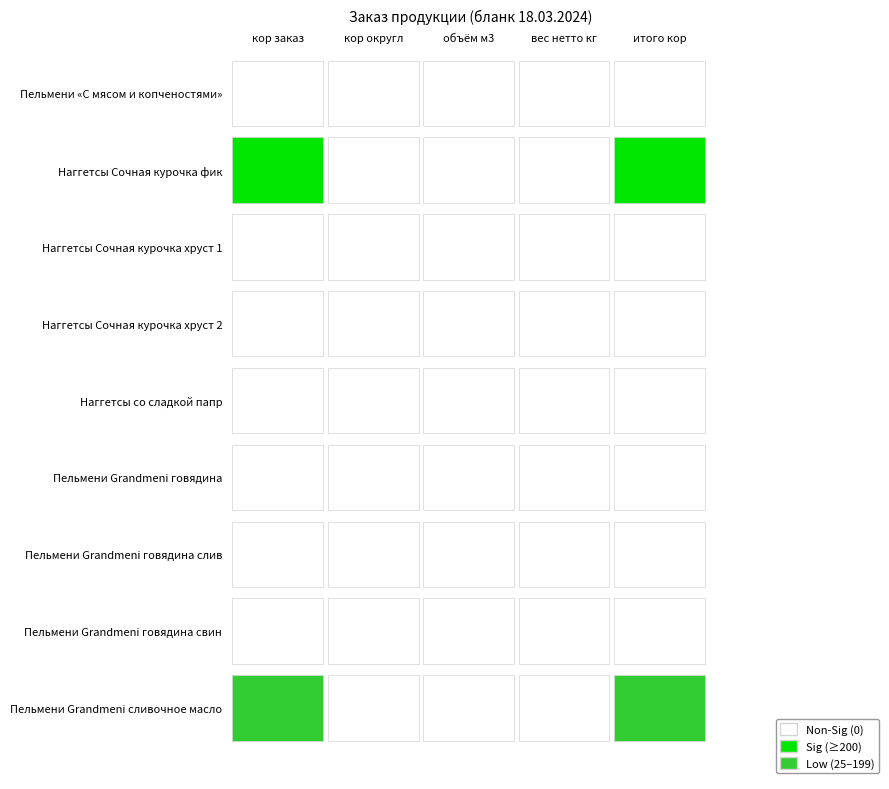

Which series has the largest total across all categories?

Наггетсы Сочная курочка фик